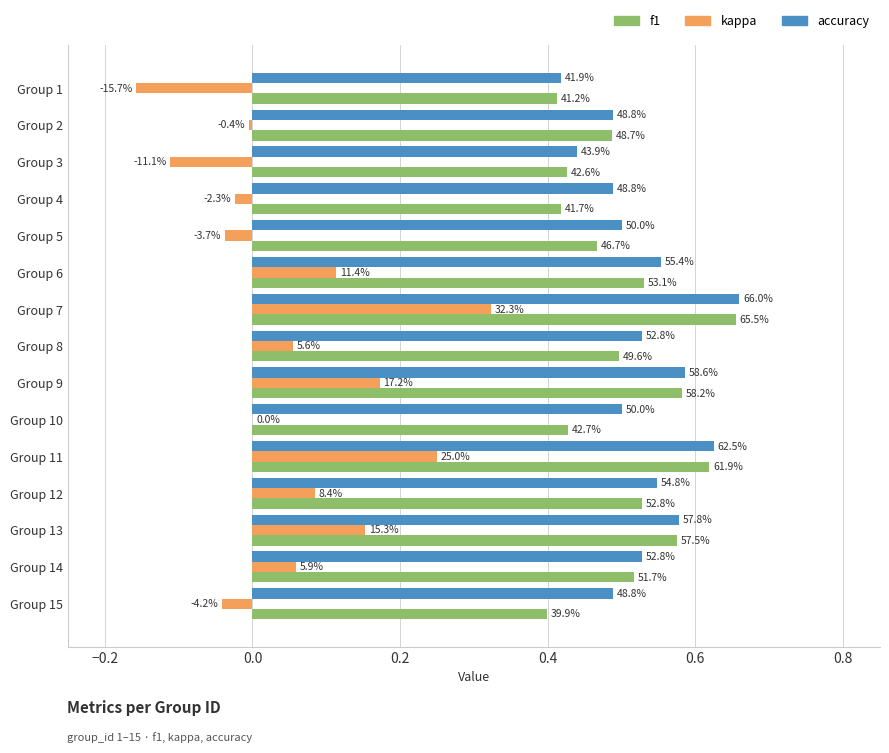

Which series has the largest range (max minus min)?

kappa